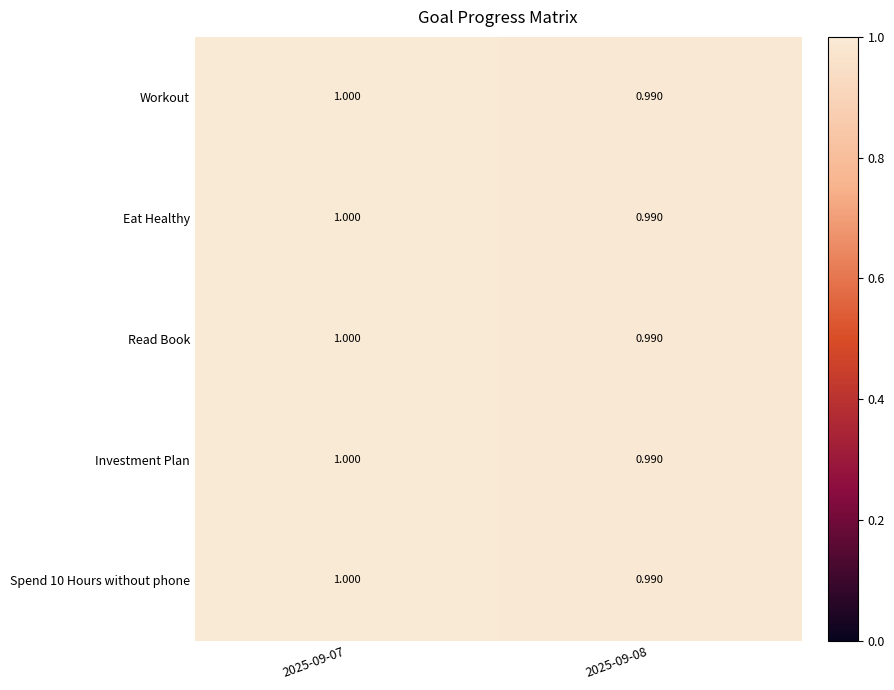

Reading left to right, list all the values displayed in this chart.

Workout: 2025-09-07=1.0	2025-09-08=1.0
Eat Healthy: 2025-09-07=1.0	2025-09-08=1.0
Read Book: 2025-09-07=1.0	2025-09-08=1.0
Investment Plan: 2025-09-07=1.0	2025-09-08=1.0
Spend 10 Hours without phone: 2025-09-07=1.0	2025-09-08=1.0